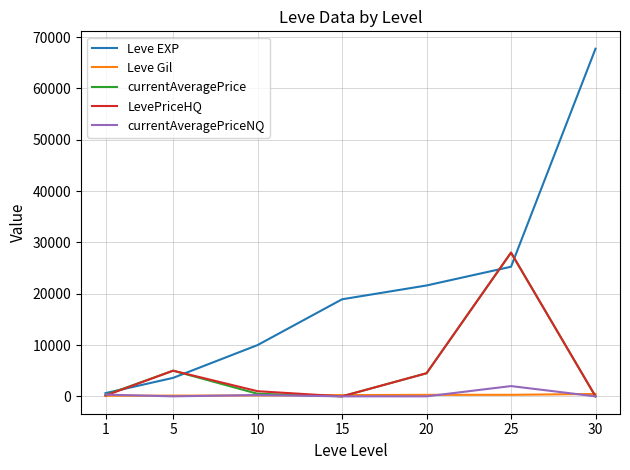

What is the sum of all currentAveragePrice values?

38263.8